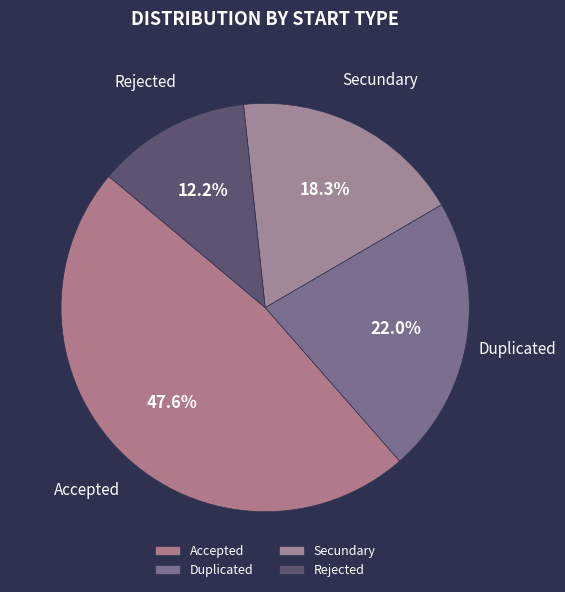

Which slice is the smallest?

Rejected